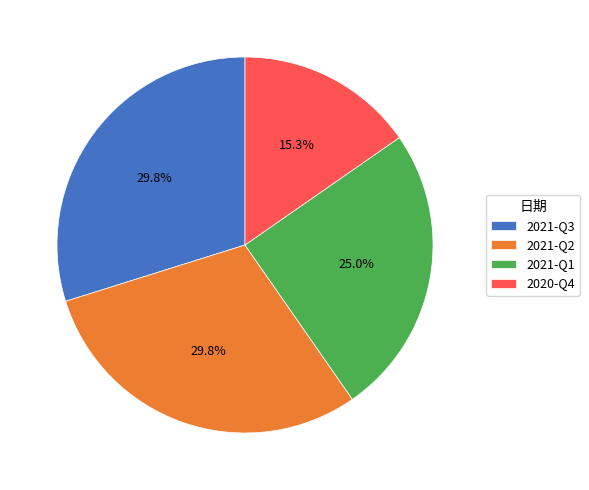

What is the smallest slice in the pie chart?

2020-Q4